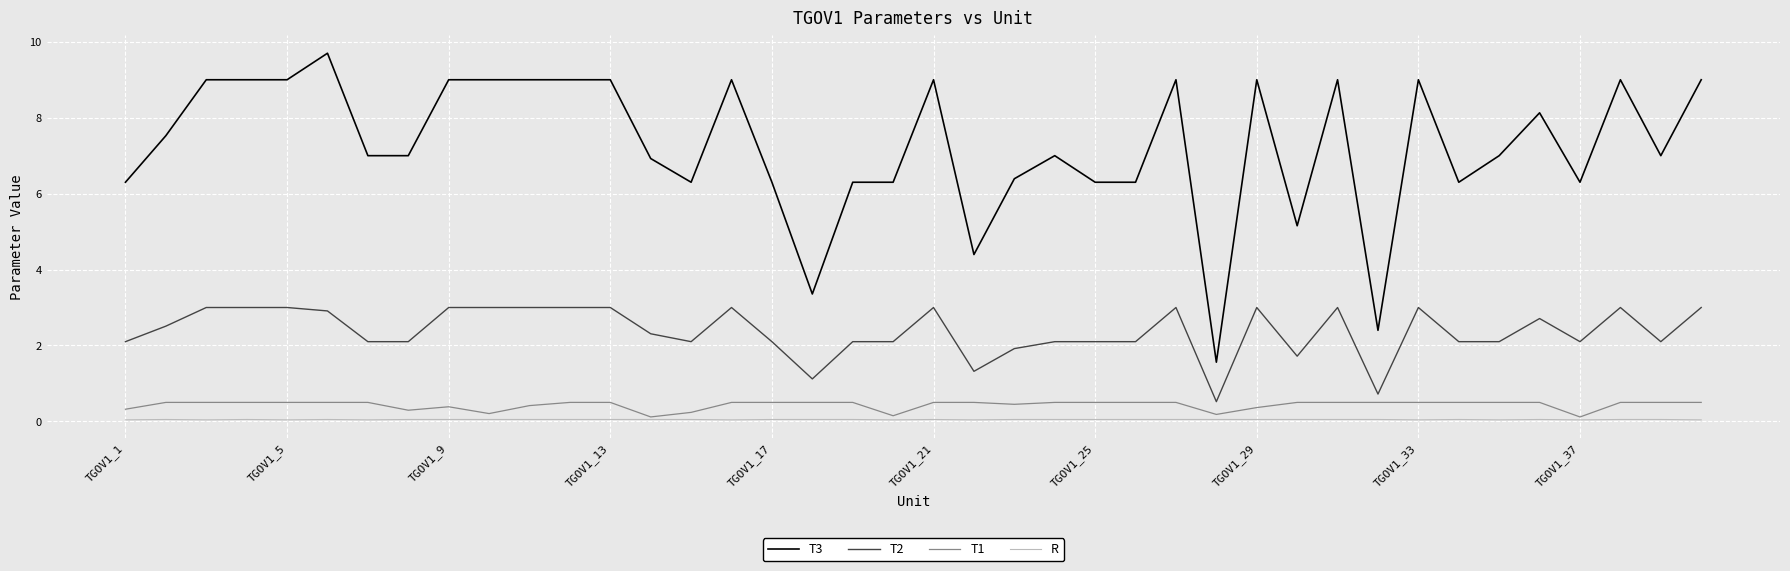

Which series has the largest total across all categories?

T3